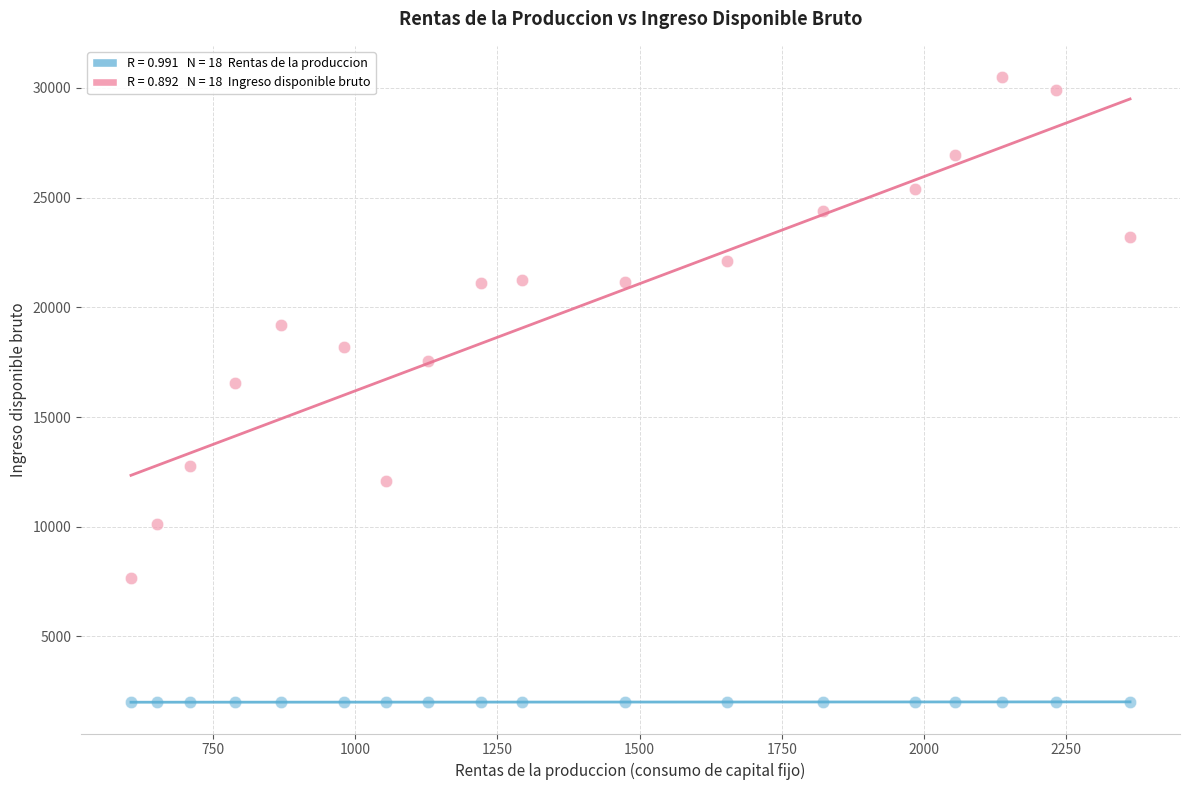

Across all data points, what is the range of Y values (max minus min)?

28487